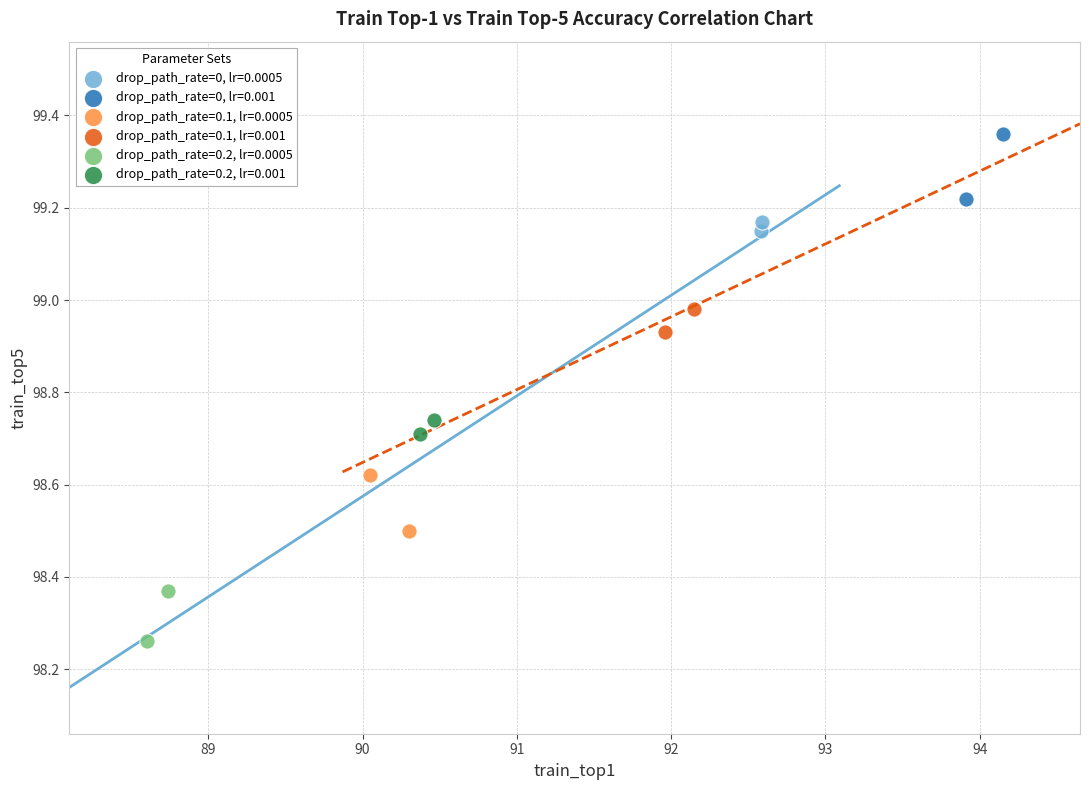

What are all the series names shown in the legend?

drop_path_rate=0, lr=0.0005, drop_path_rate=0, lr=0.001, drop_path_rate=0.1, lr=0.0005, drop_path_rate=0.1, lr=0.001, drop_path_rate=0.2, lr=0.0005, drop_path_rate=0.2, lr=0.001